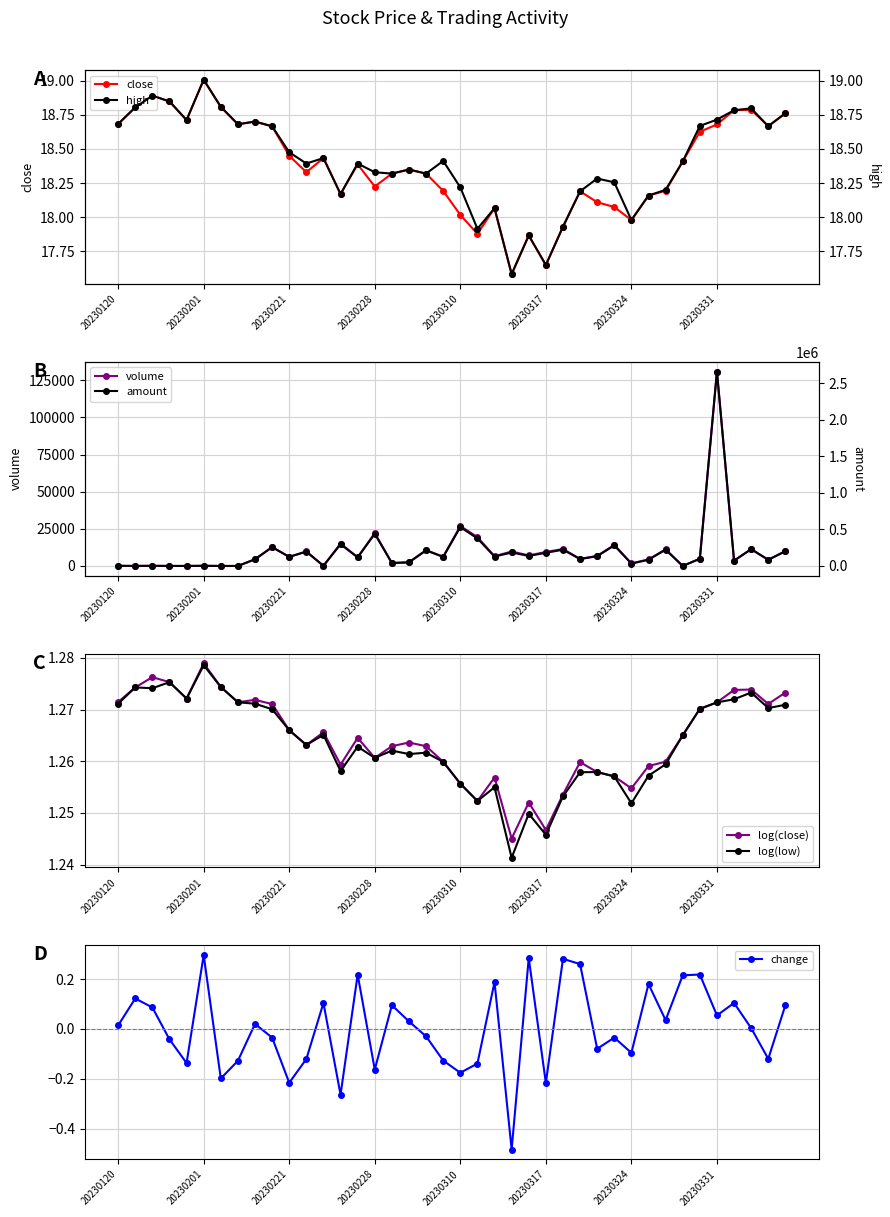

True or false: close has a value of 29.2 at 20230310.

False